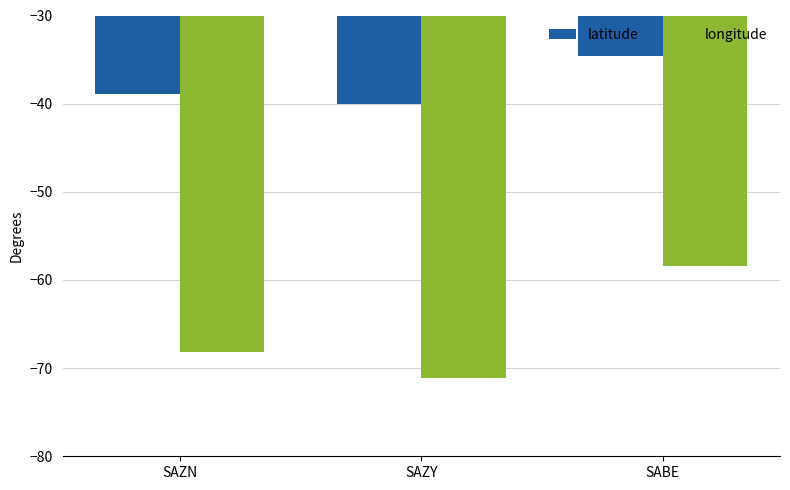

How many distinct data groups are displayed?

2